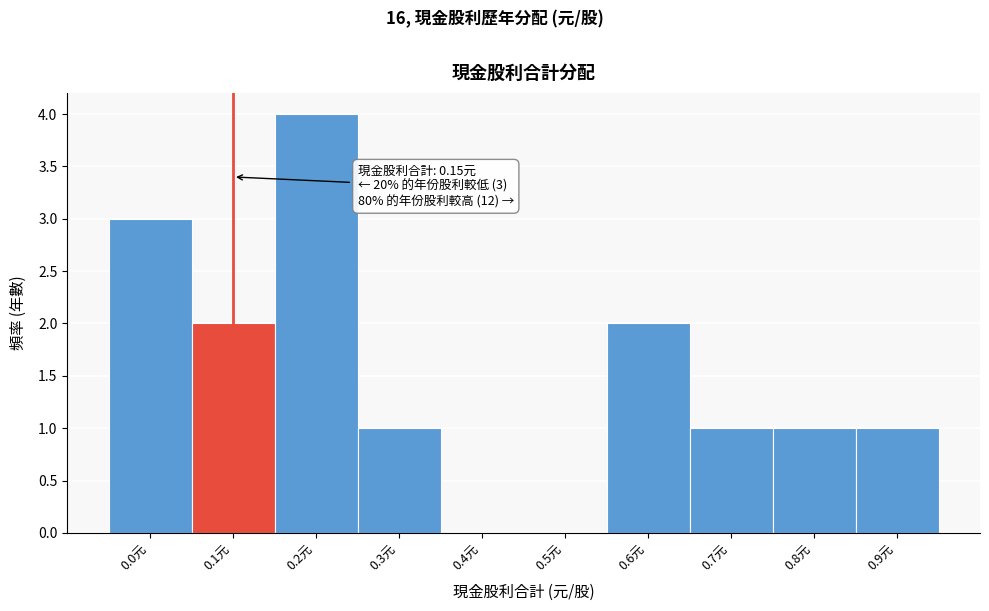

Reading right to left, what are all the values shown in this chart?

0.9元=1	0.8元=1	0.7元=1	0.6元=2	0.5元=0	0.4元=0	0.3元=1	0.2元=4	0.1元=2	0.0元=3